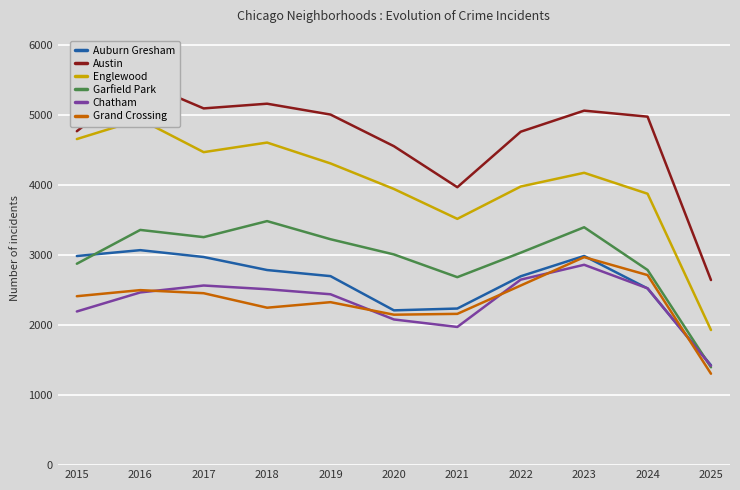

What is the total value across all series at 2023?

21459